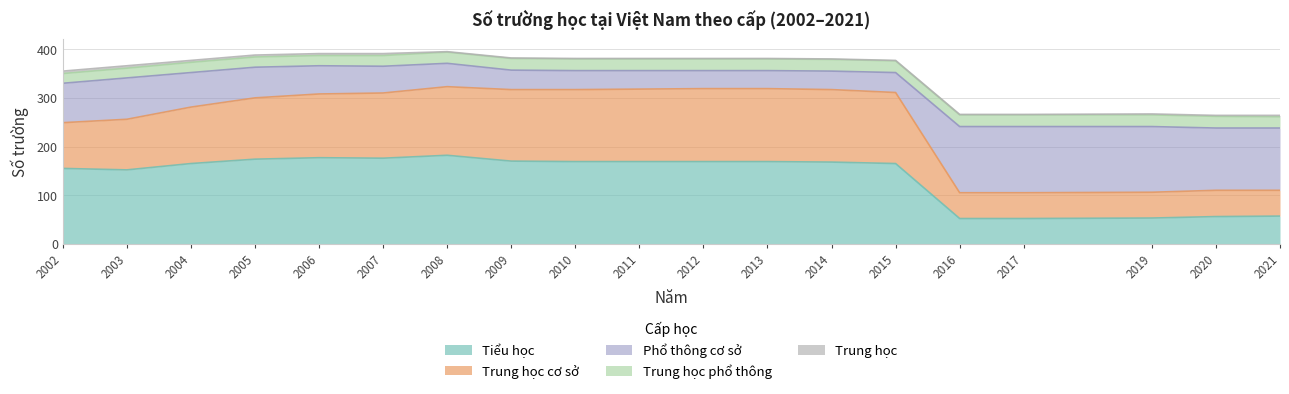

The value of Trung học phổ thông at 2006 is 6. True or false?

False